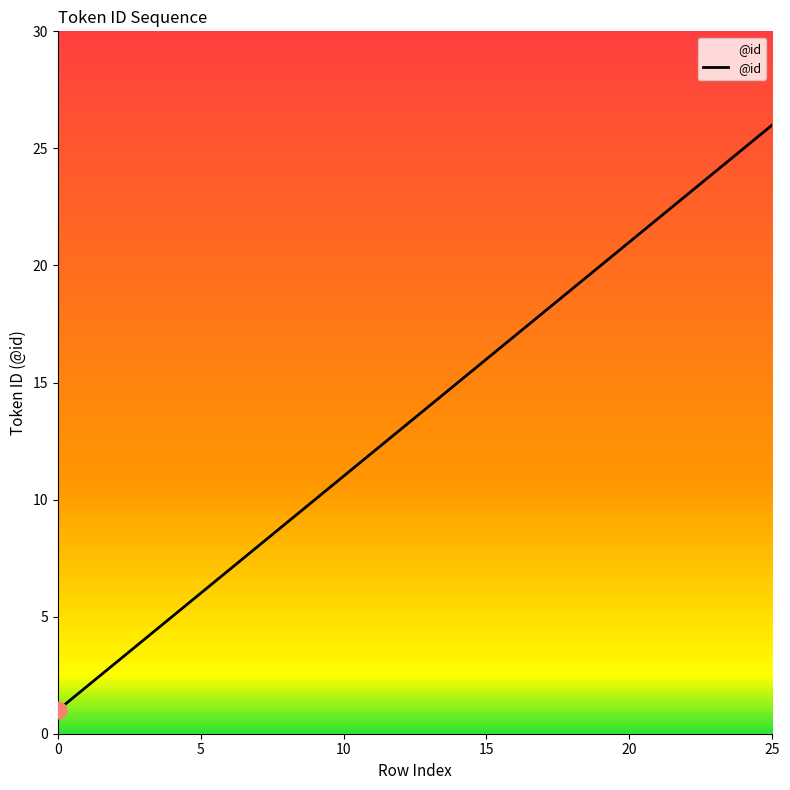

What is the maximum value shown in the chart?

26